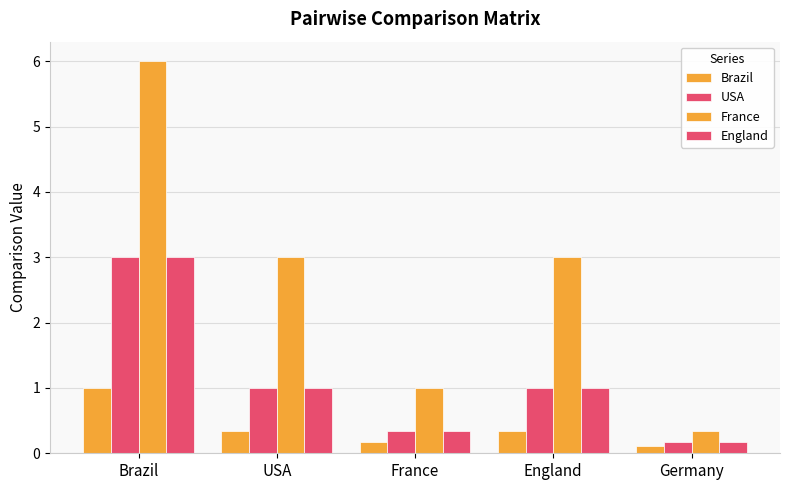

Are the bars horizontal?

No